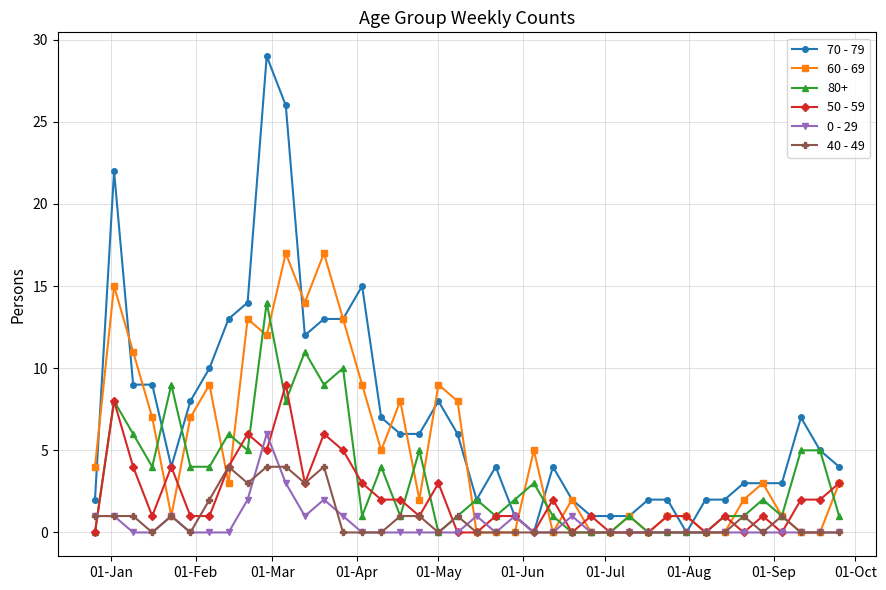

Which series has the largest range (max minus min)?

70 - 79